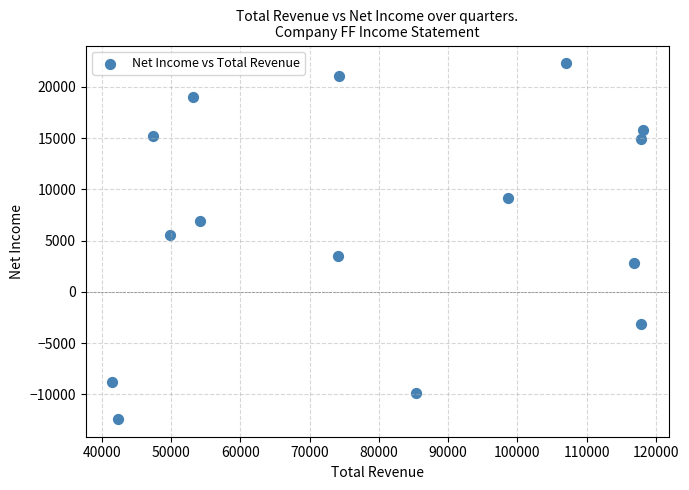

What Y value in the scatter plot is closest to 4950?

5500